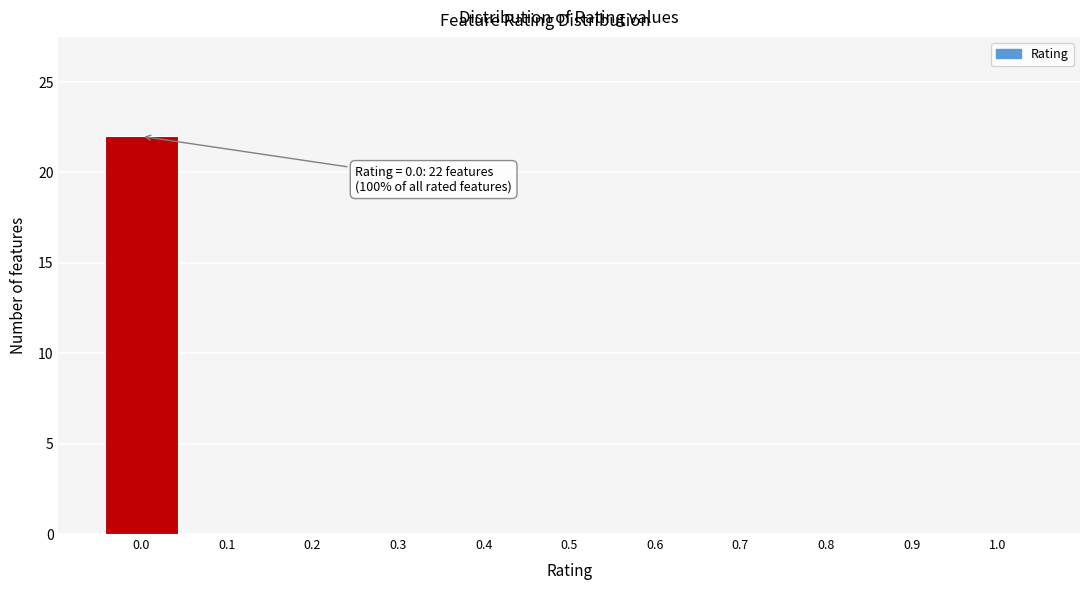

Reading right to left, list all the values displayed in this chart.

1.0=0	0.9=0	0.8=0	0.7=0	0.6=0	0.5=0	0.4=0	0.3=0	0.2=0	0.1=0	0.0=22